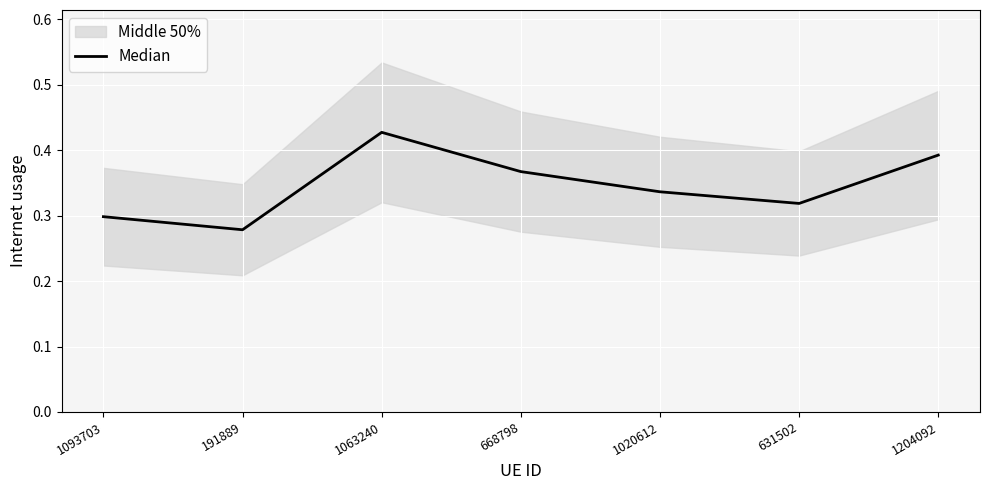

What is the difference between the maximum and minimum values?

0.1